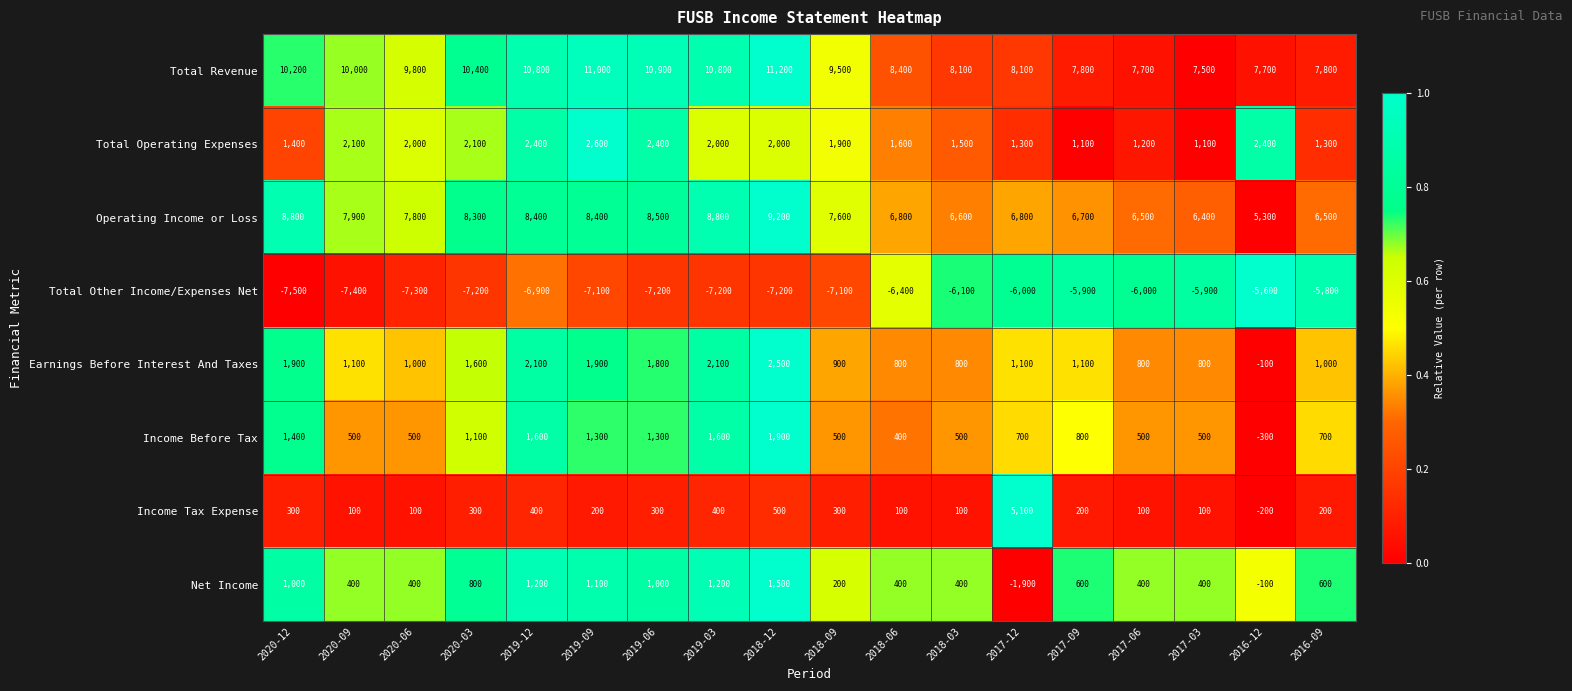

Rank the series by their maximum value, from highest to lowest.

Total Revenue, Operating Income or Loss, Income Tax Expense, Total Operating Expenses, Earnings Before Interest And Taxes, Income Before Tax, Net Income, Total Other Income/Expenses Net